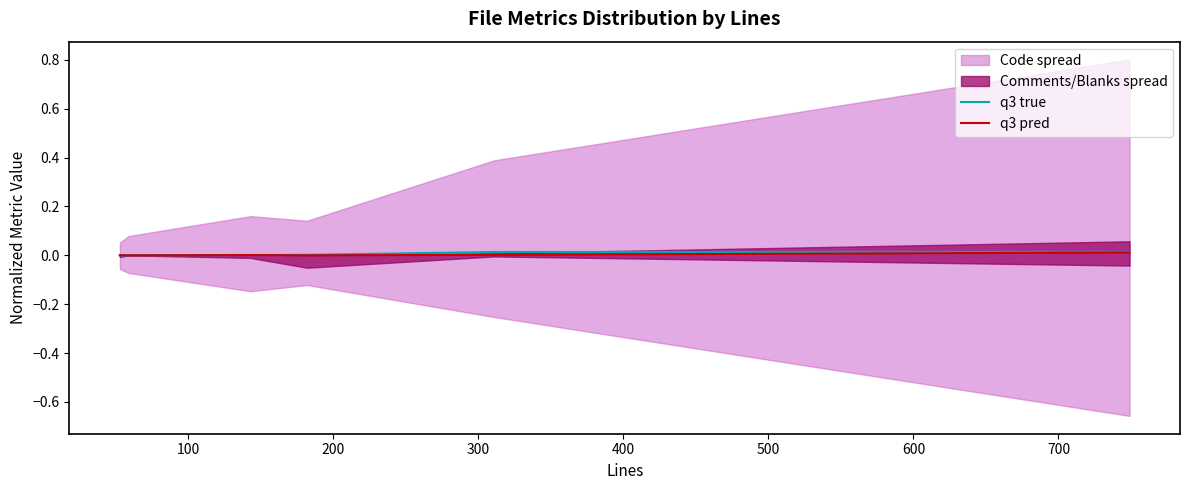

Is this an area chart (filled region under the line)?

No